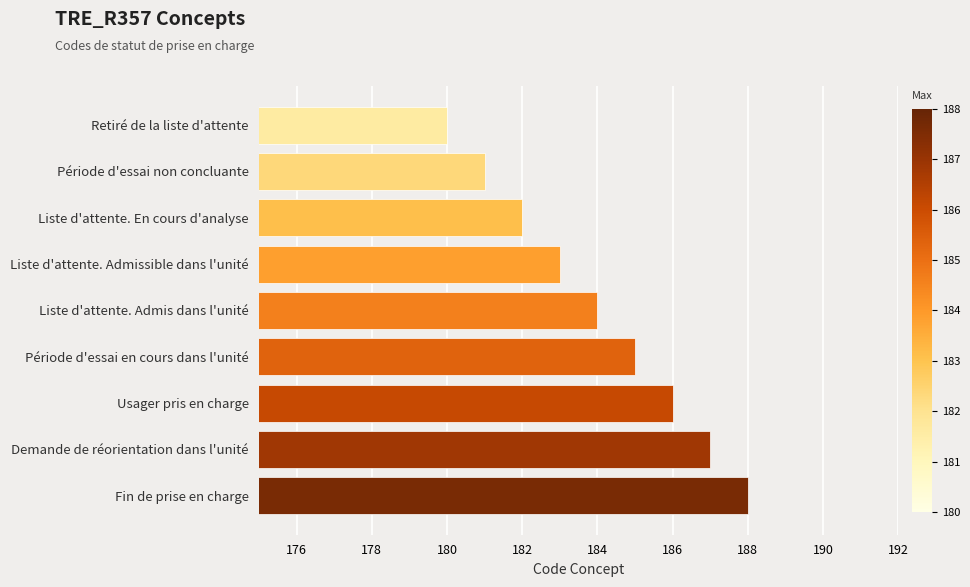

The chart shows a value of 275 at Usager pris en charge. True or false?

False